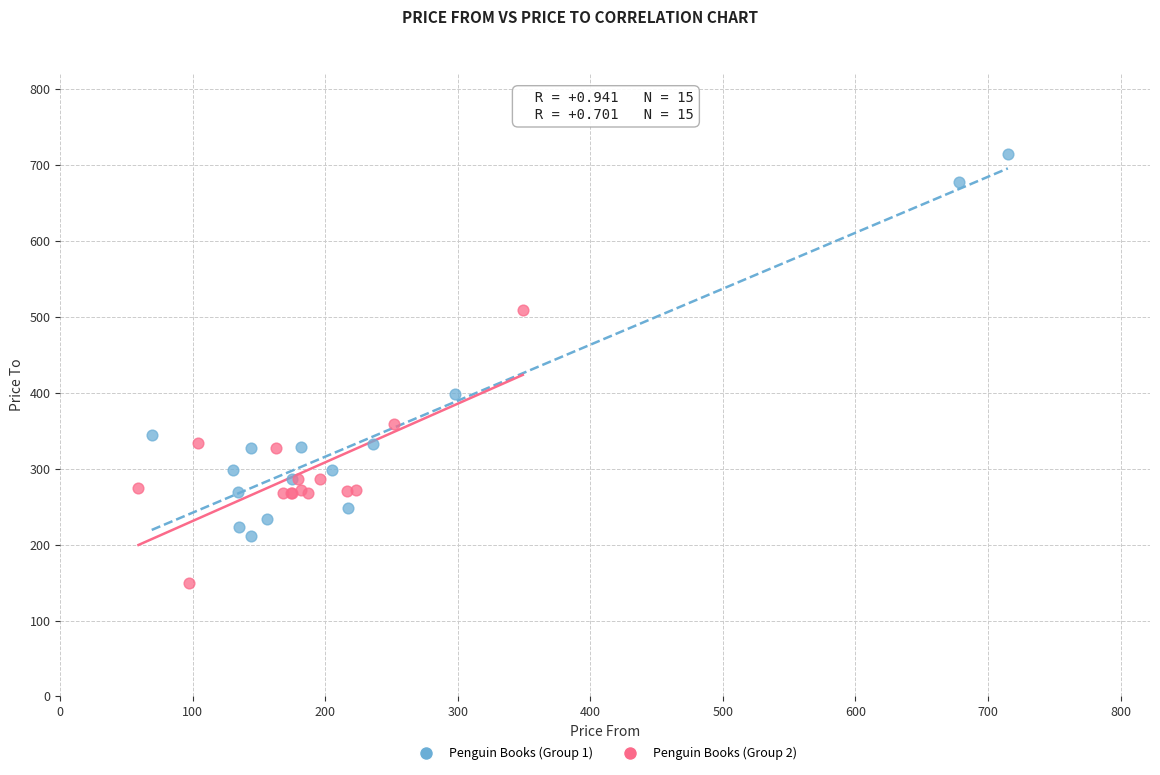

Which series contains the highest Y value?

Penguin Books (Group 1)